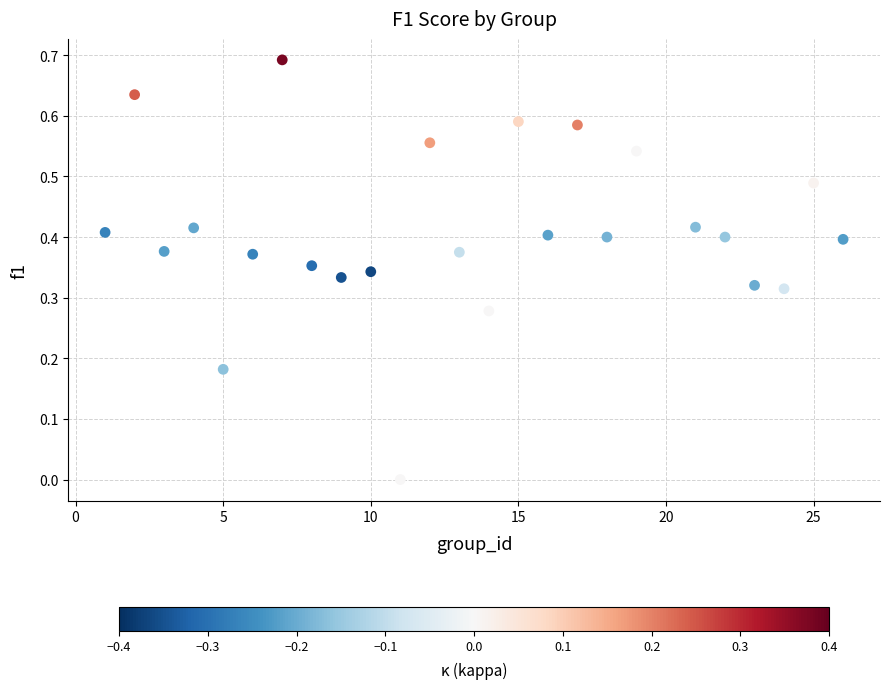

What is the range of X values (max minus min)?

25.0